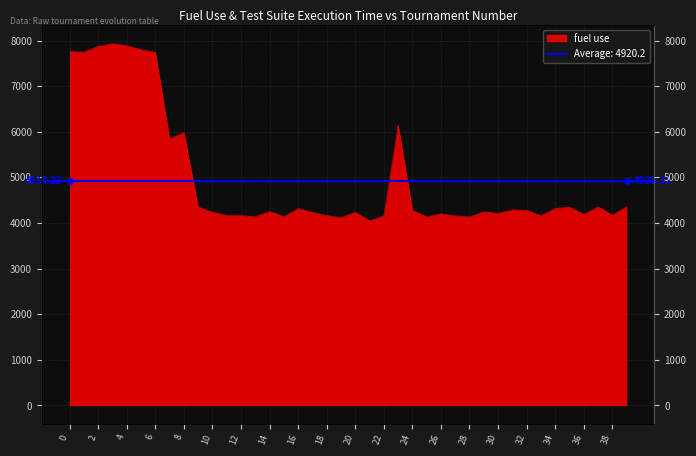

What is the value of the 21st point from the left?

4236